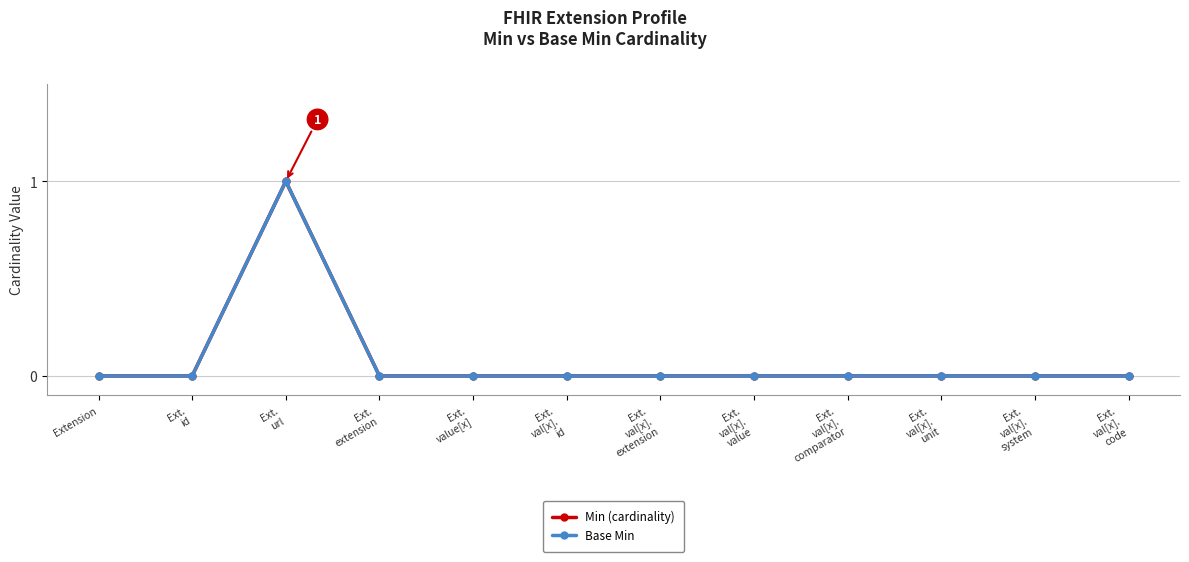

Which series changed the most between Ext.
url and Ext.
extension?

Min (cardinality)